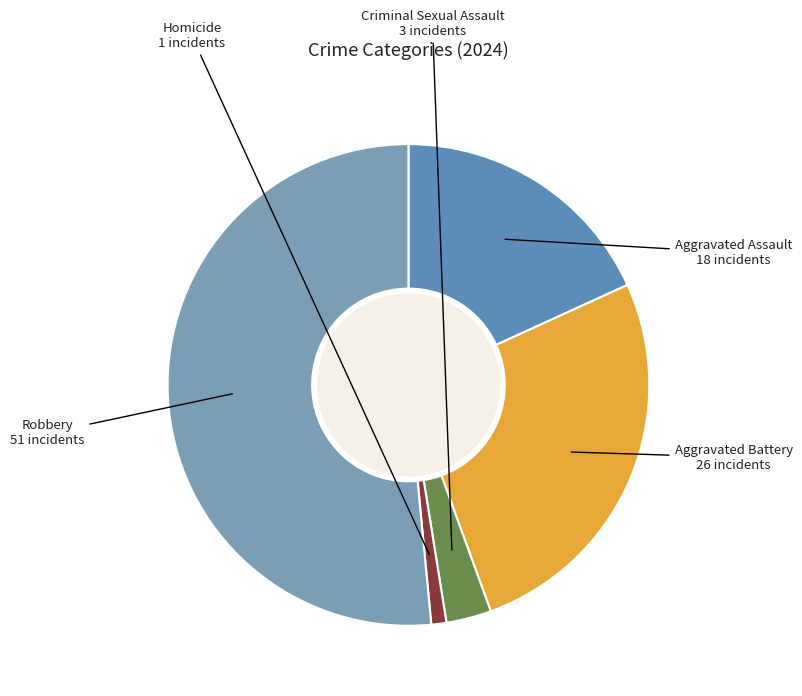

What is the smallest slice in the pie chart?

Homicide